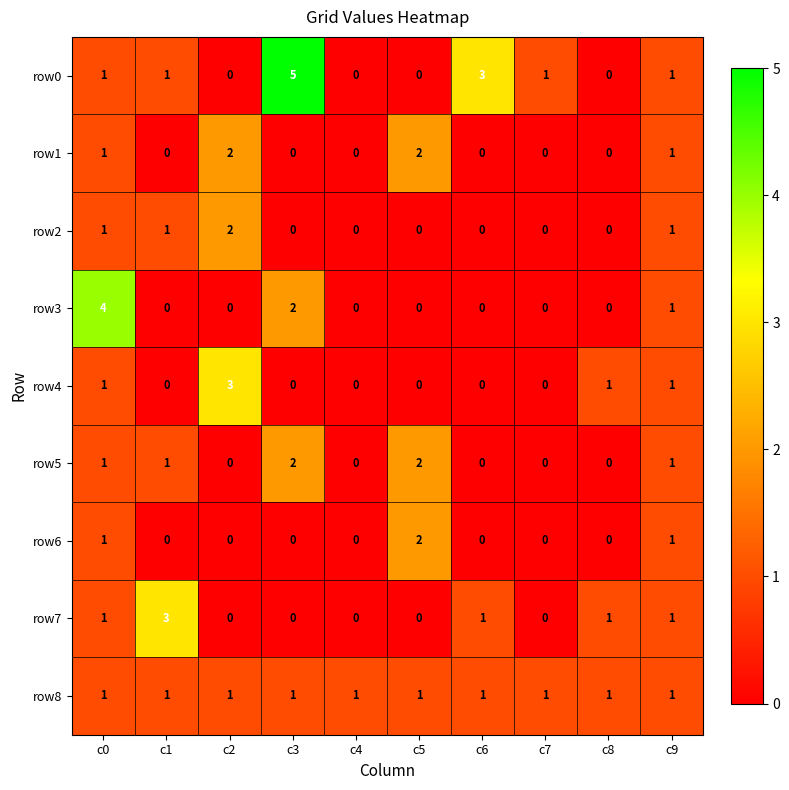

What is the maximum value for row7?

3